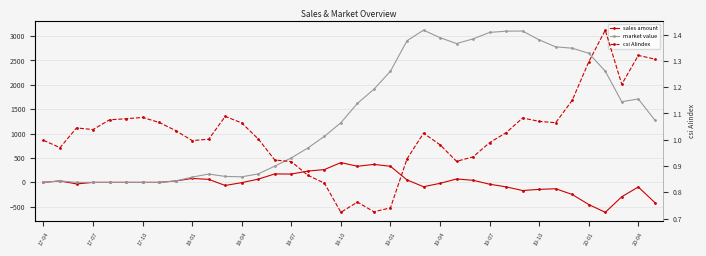

How many lines are shown in the chart?

3